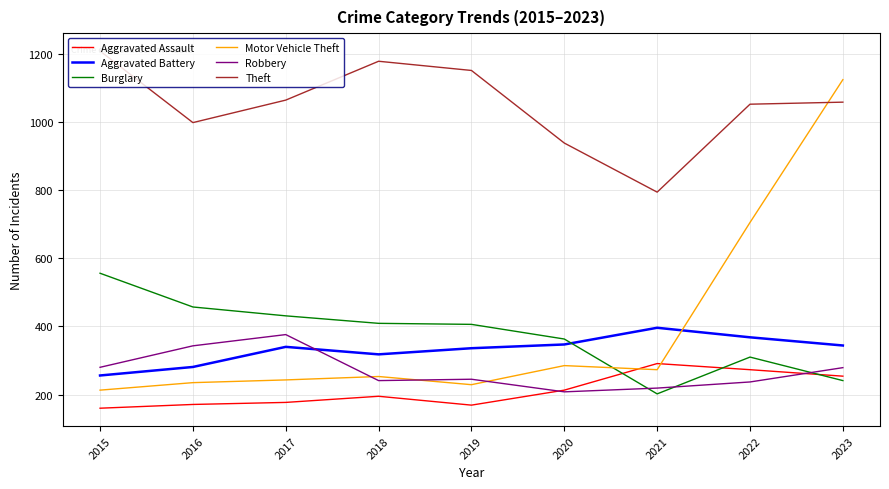

True or false: Robbery and Theft intersect in this chart.

False